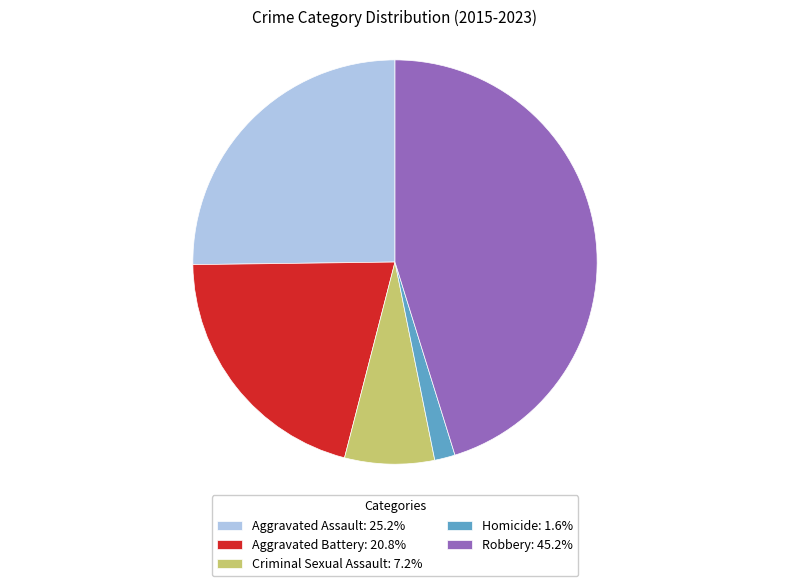

Approximately how many times larger is the value at Aggravated Assault: 25.2% compared to Robbery: 45.2%?

0.6